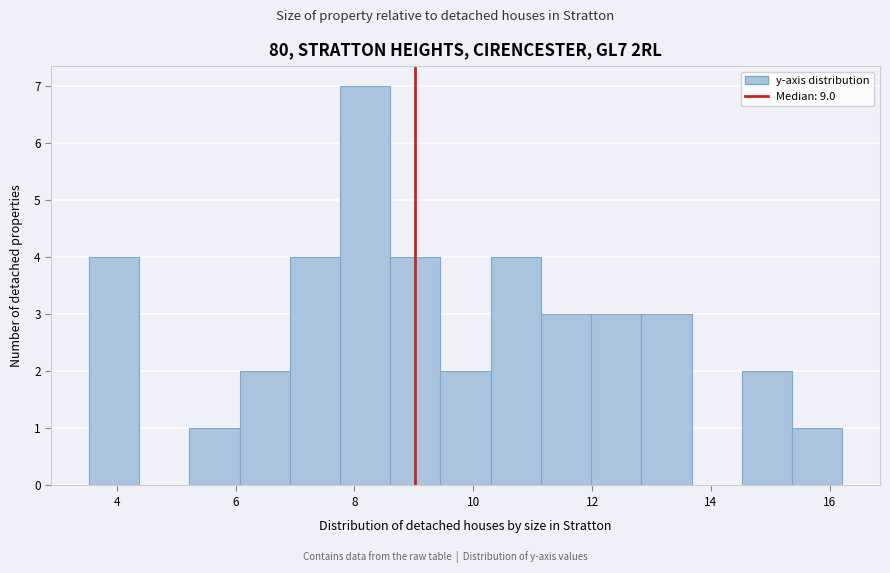

How tall is the bar that spans 12.0 to 12.8 on the x-axis? Neither the bar edges nor the heights are printed on the chart, so give them approximately, as read against the axes.

3